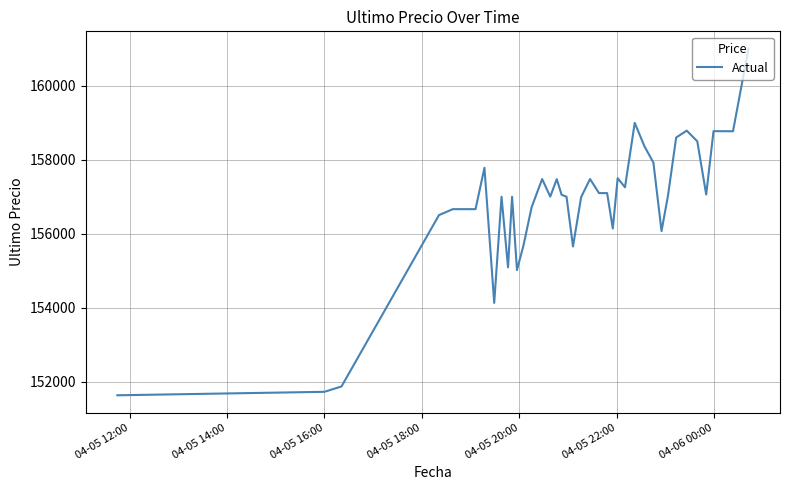

What is the difference between the maximum and minimum values?

9367